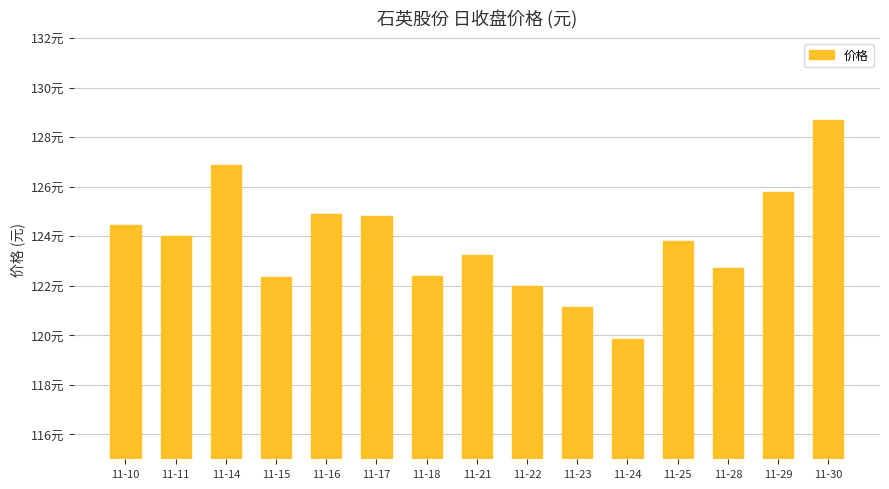

Rank the categories by value from highest to lowest.

11-30, 11-14, 11-29, 11-16, 11-17, 11-10, 11-11, 11-25, 11-21, 11-28, 11-18, 11-15, 11-22, 11-23, 11-24